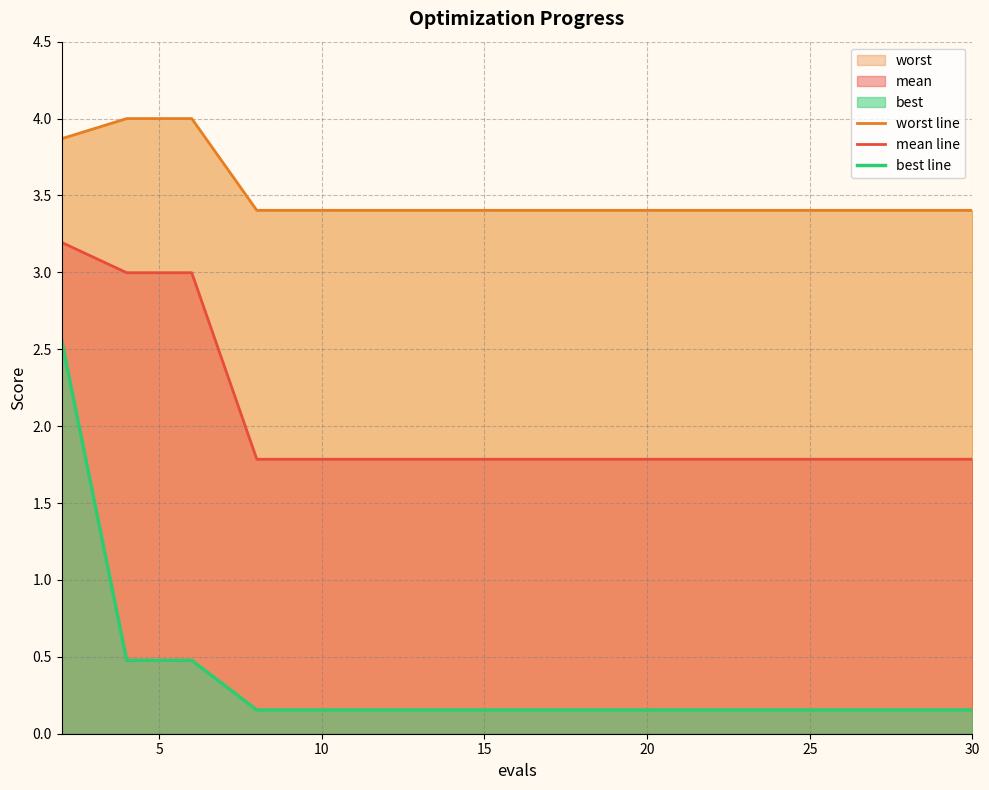

Count the number of data series in this chart.

3